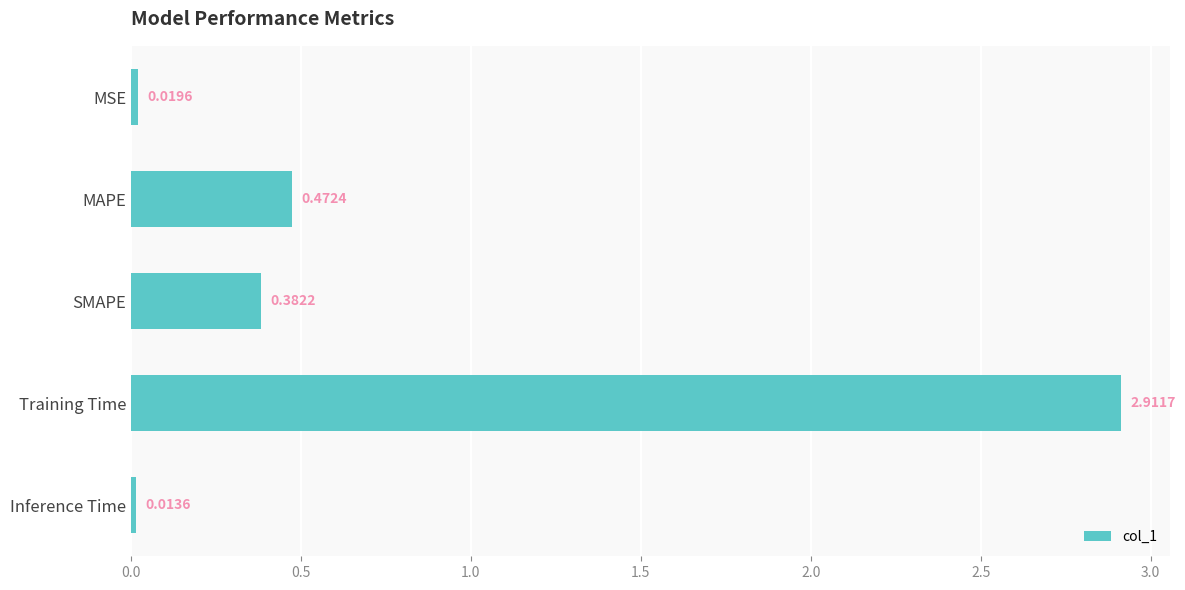

At which category does the chart reach its peak across all series?

Training Time